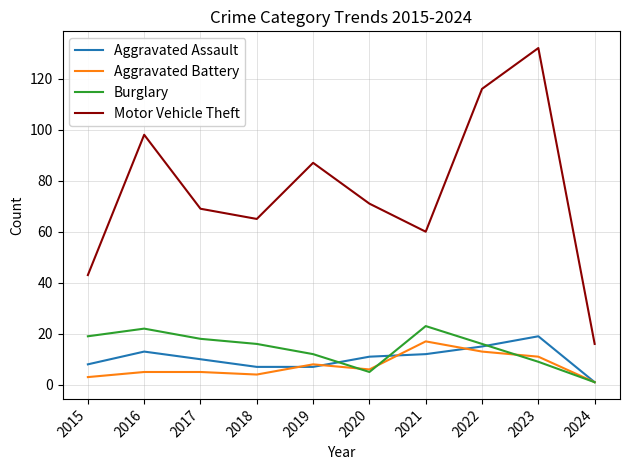

How many interior local peaks does the Burglary series have?

2